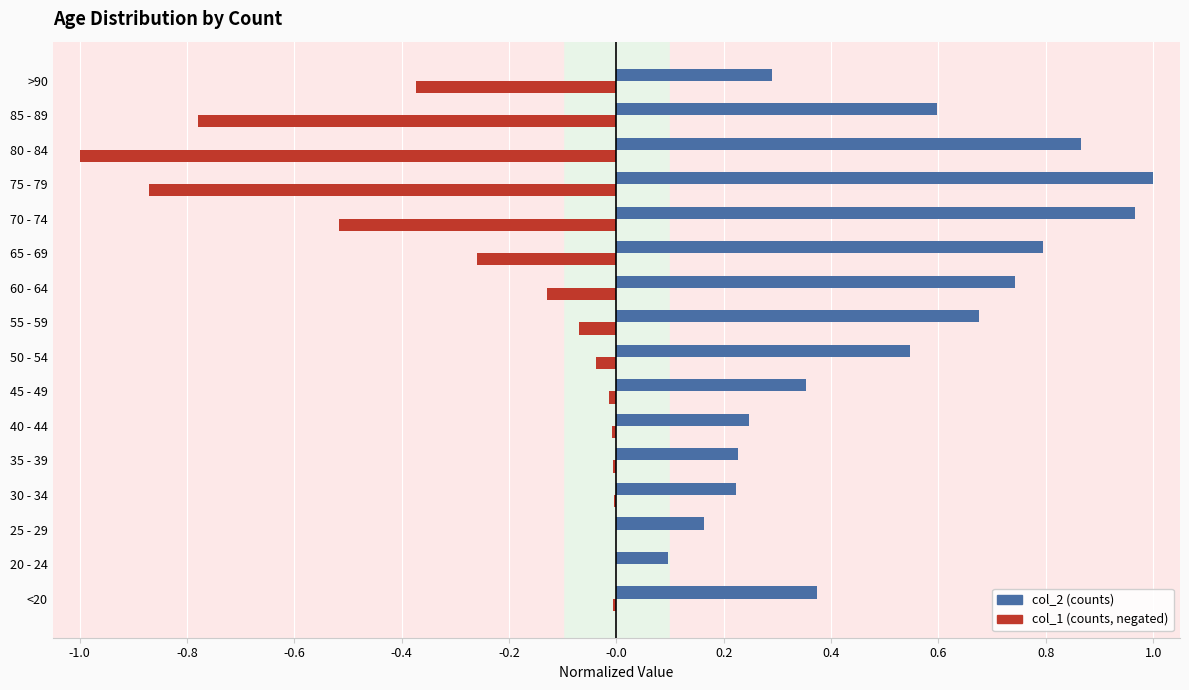

What is the total value across all series at 55 - 59?

0.6